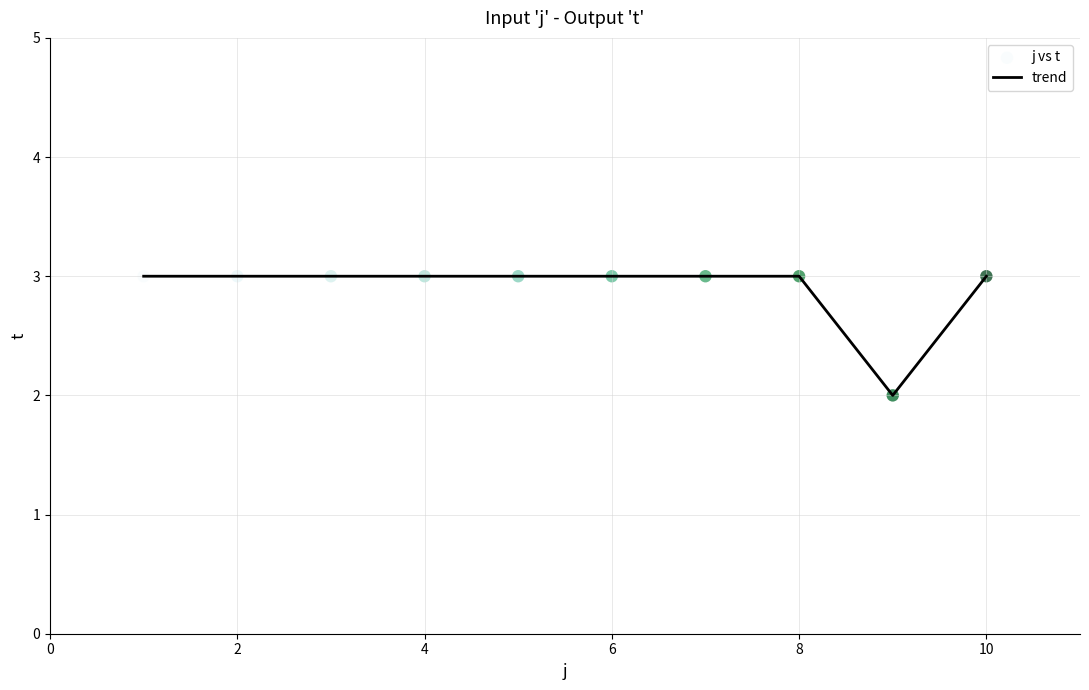

What is the greatest value displayed?

3